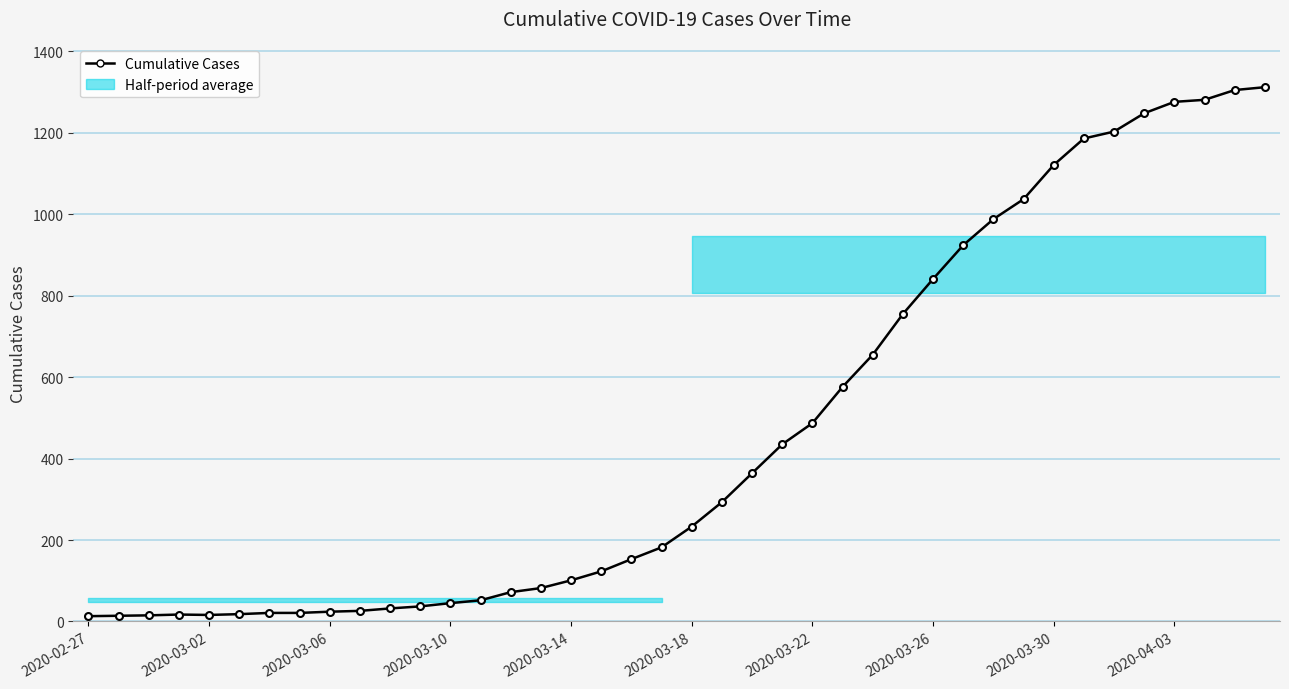

What is the difference between the maximum and second lowest values?

1298